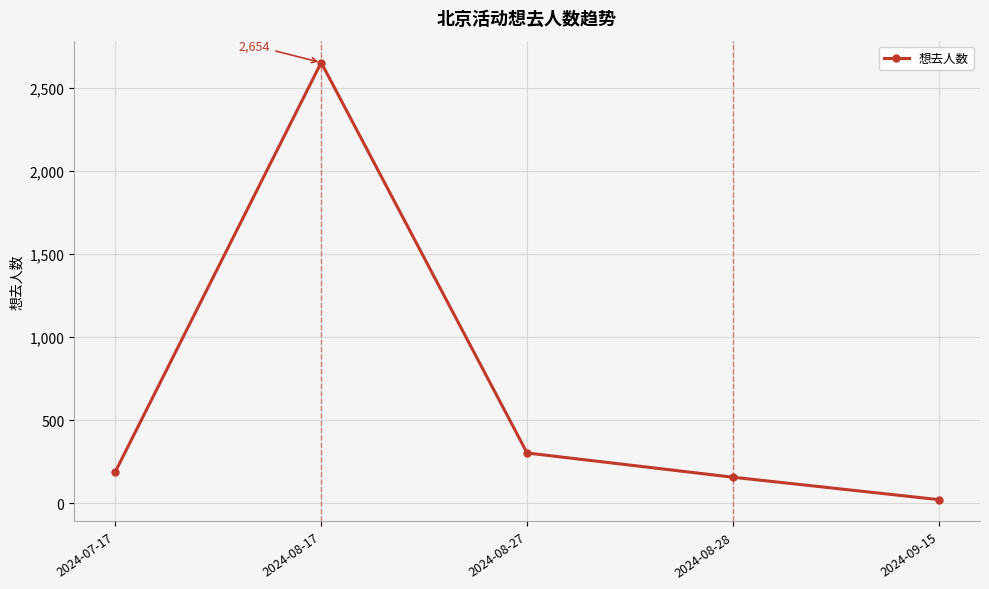

Rank the categories by value from highest to lowest.

2024-08-17, 2024-08-27, 2024-07-17, 2024-08-28, 2024-09-15